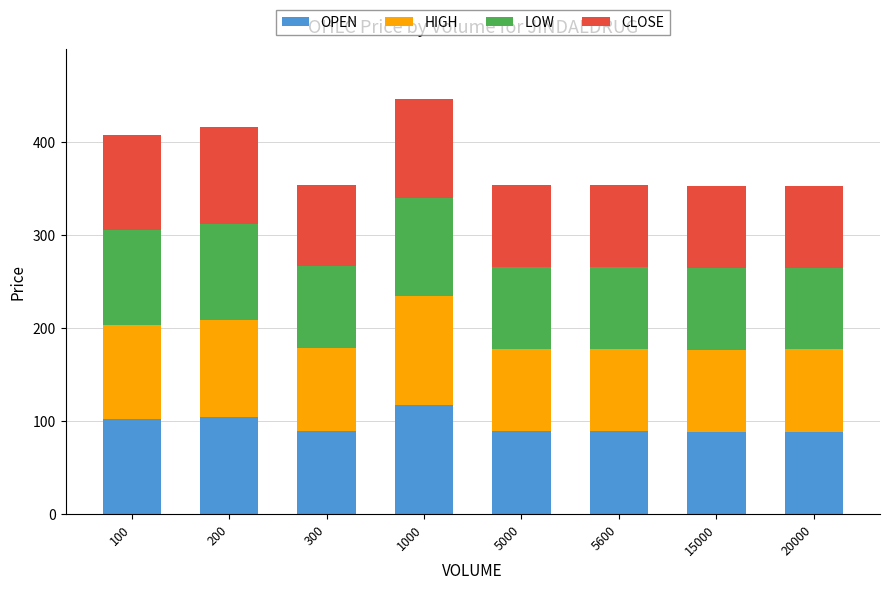

The OPEN series shows 146.0 at 5600. True or false?

False